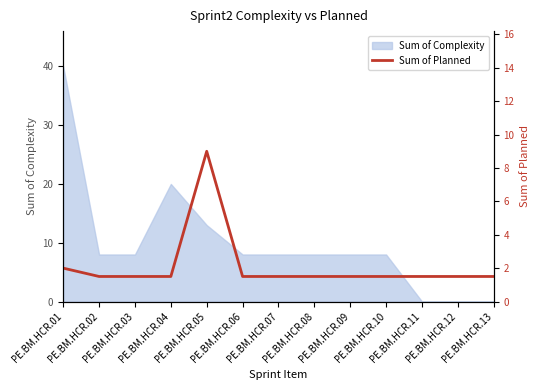

Read the value at PE.BM.HCR.03.

1.5